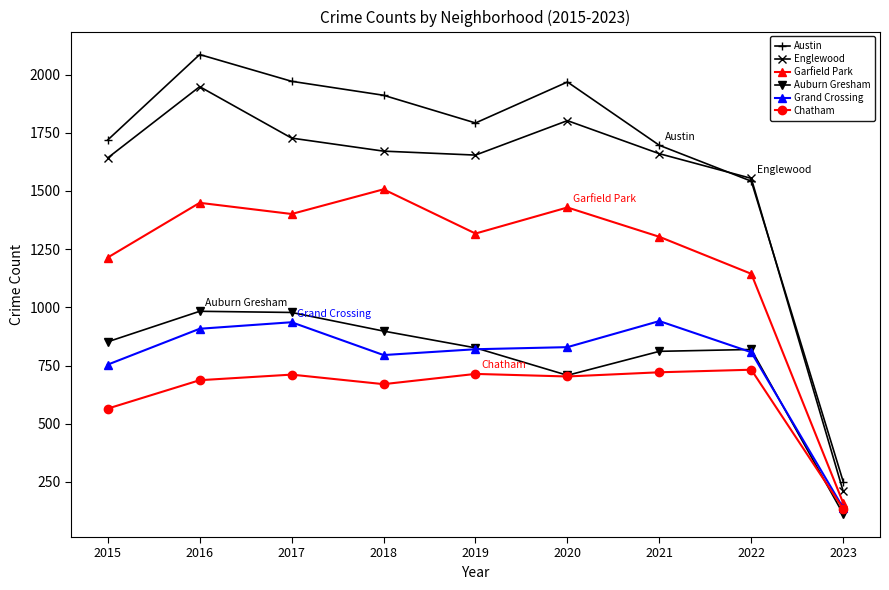

True or false: Chatham has a value of 670 at 2018.

True